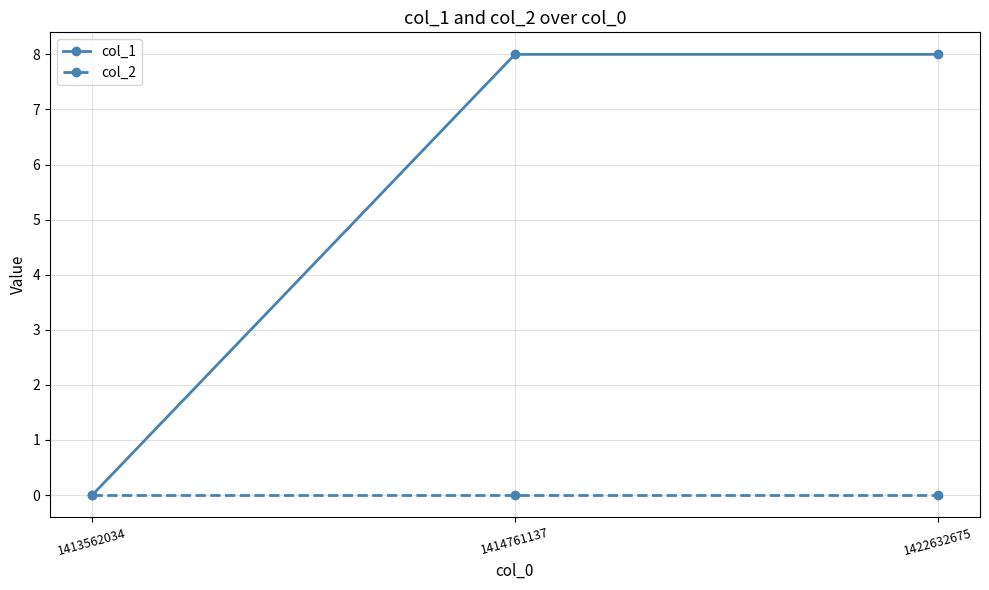

Reading right to left, extract all data points from this chart.

col_1: 1422632675=8	1414761137=8	1413562034=0
col_2: 1422632675=0	1414761137=0	1413562034=0